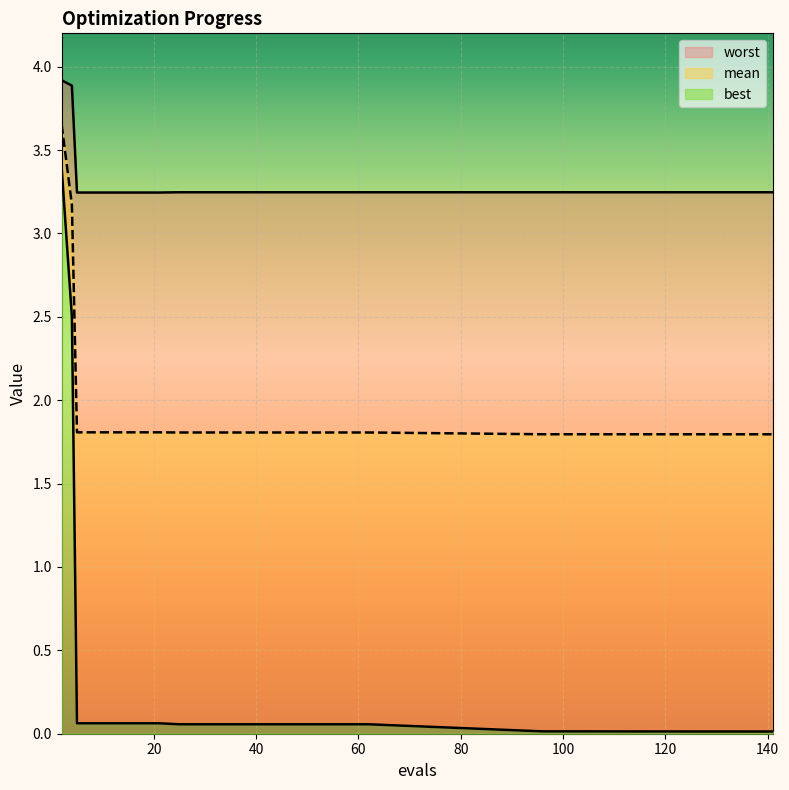

True or false: worst has more than 2 points higher than both neighbors.

False